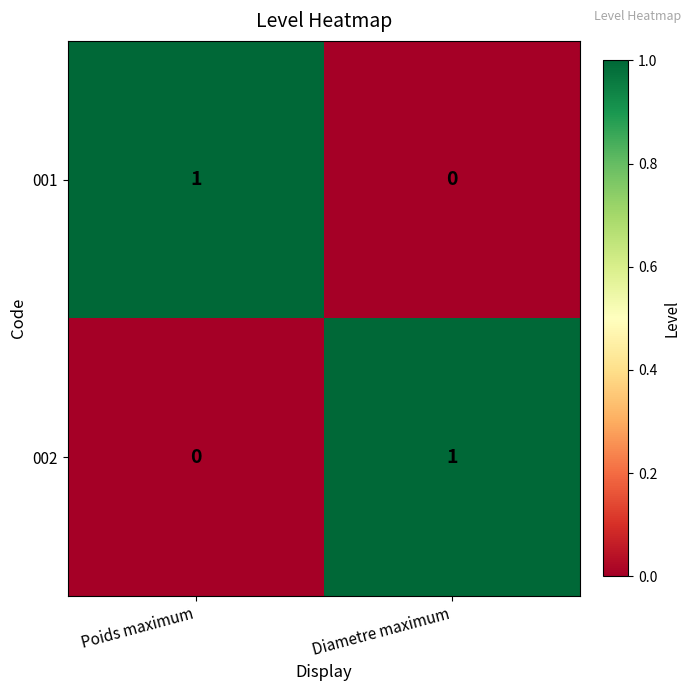

At which label is 001 closest to 0?

Diametre maximum